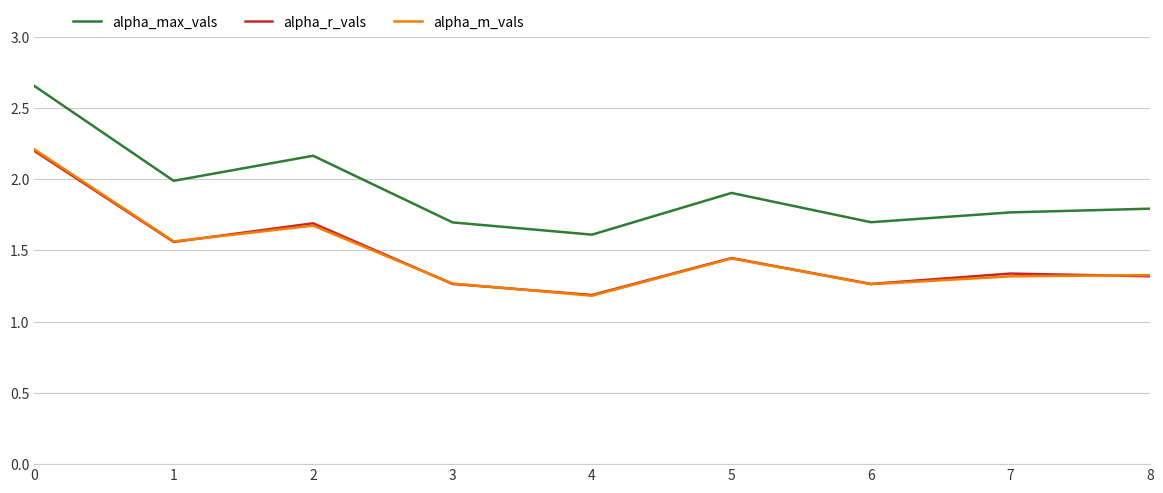

Where is alpha_r_vals nearest to the value 1?

4